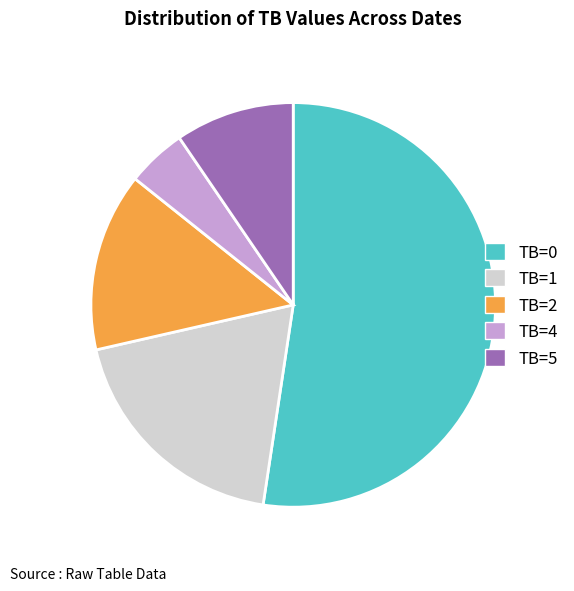

Is the sum of TB=2 and TB=4 greater than half?

No